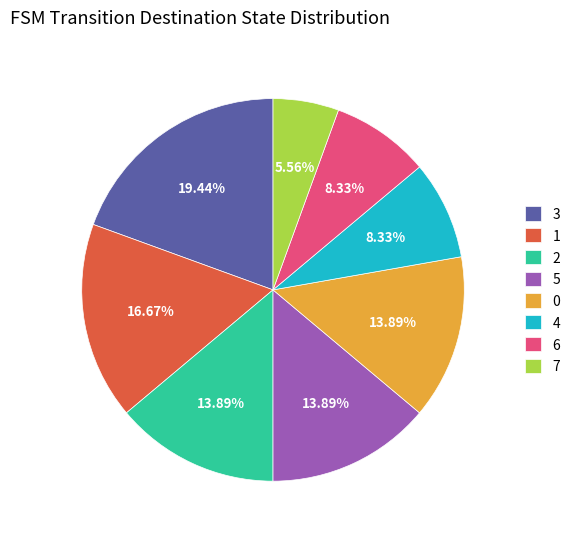

Approximately how many times larger is the value at 3 compared to 7?

3.5